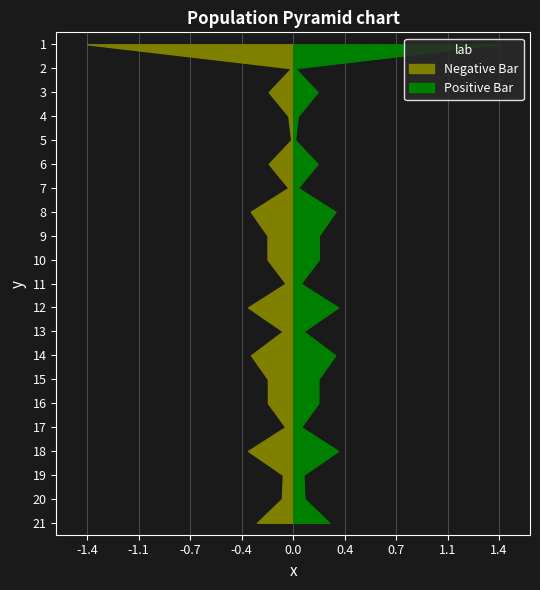

Reading left to right, transcribe all the data shown in this chart.

Negative Bar: 1.4	0.0	0.2	0.0	0.0	0.2	0.0	0.3	0.2	0.2	0.1	0.3	0.1	0.3	0.2	0.2	0.1	0.3	0.1	0.1	0.3
Positive Bar: 1.4	0.0	0.2	0.0	0.0	0.2	0.0	0.3	0.2	0.2	0.1	0.3	0.1	0.3	0.2	0.2	0.1	0.3	0.1	0.1	0.3